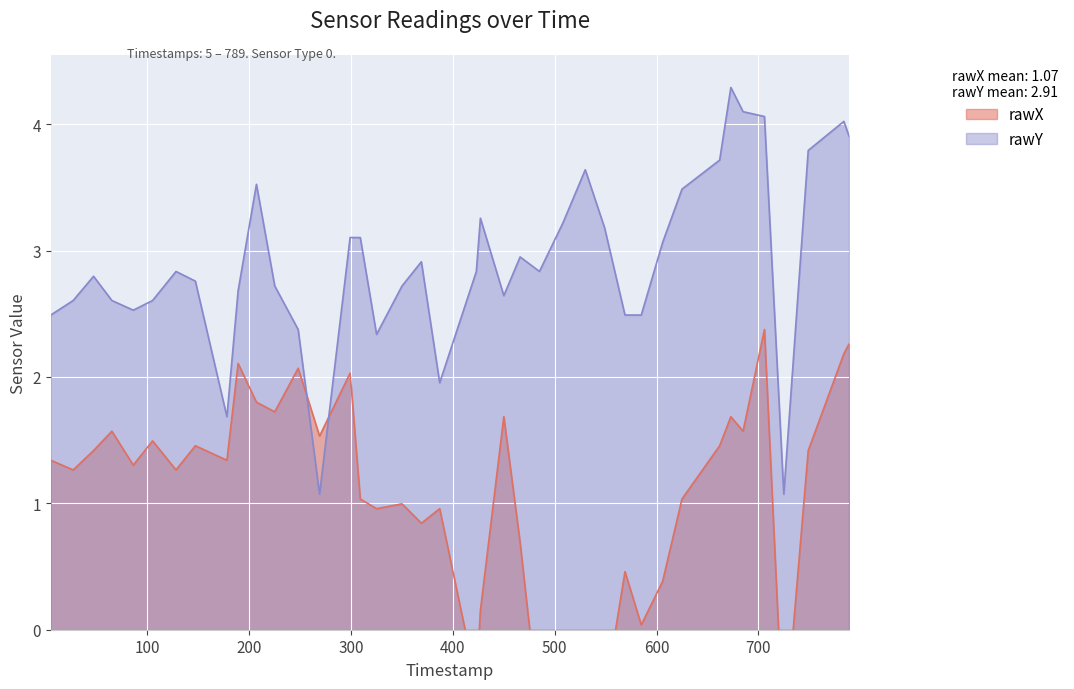

What is the lowest value of the rawY series?

1.1